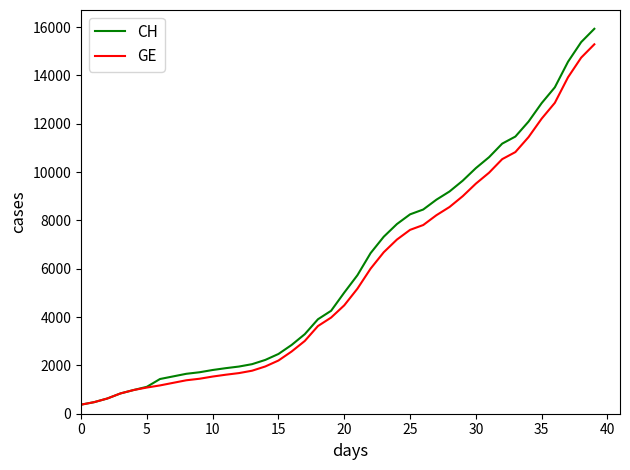

Which series has the largest range (max minus min)?

CH